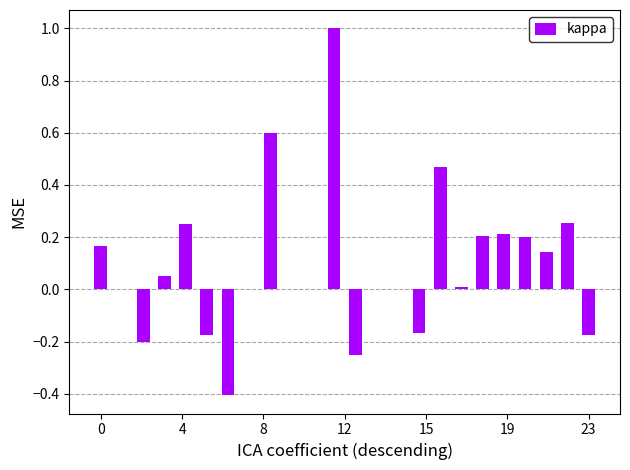

What is the maximum value shown in the chart?

1.0